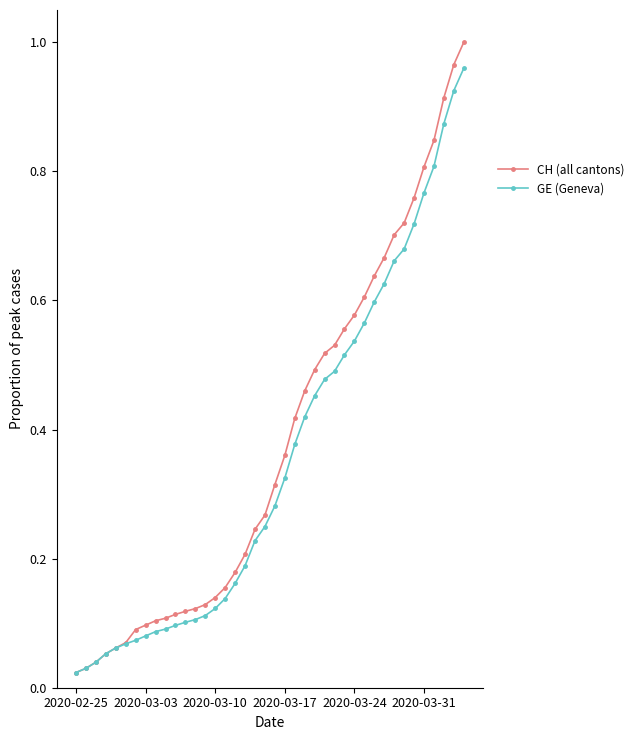

At how many categories does at least one series exceed 0?

40